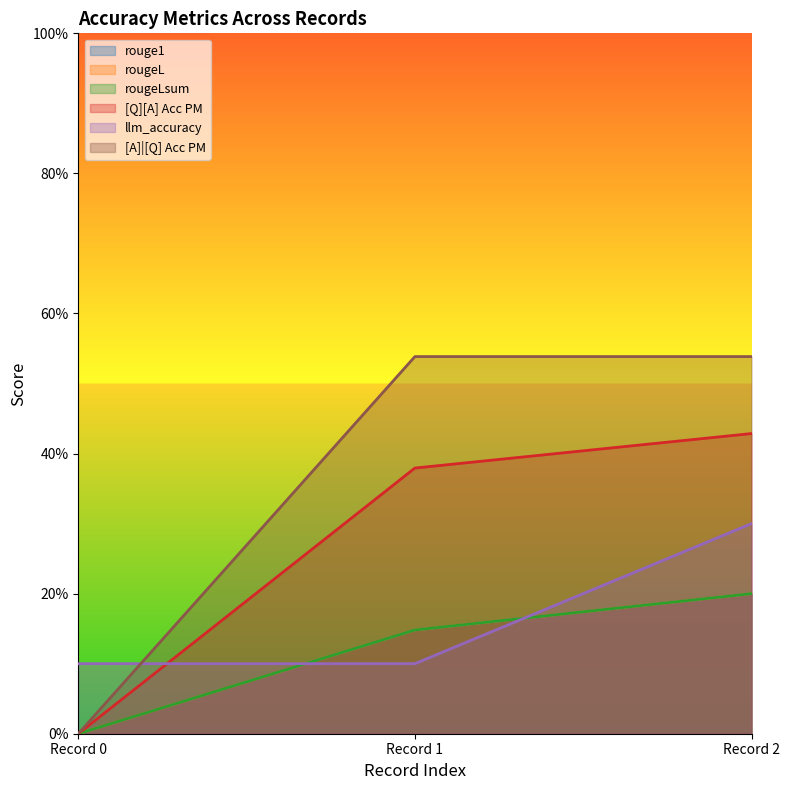

At how many categories does at least one series exceed 0?

3